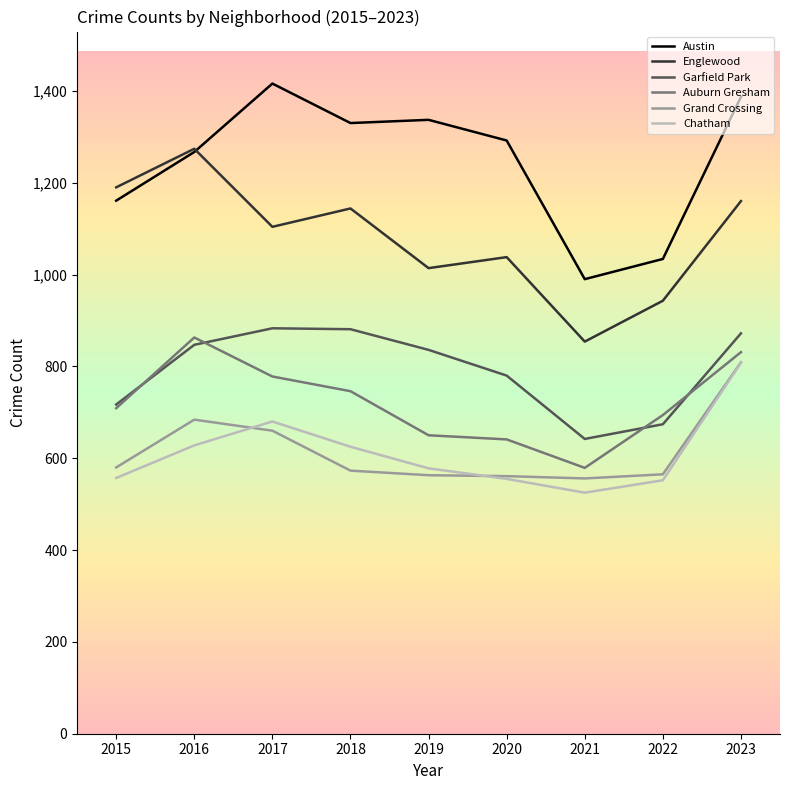

Is it true that Auburn Gresham equals 378 at 2023?

False